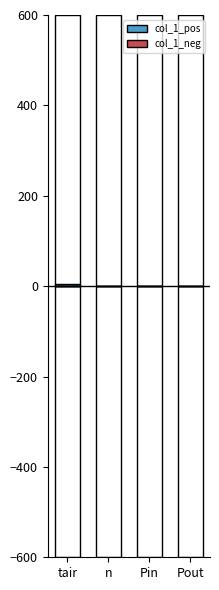

List the series in order of their peak value, highest first.

col_1_pos, col_1_neg